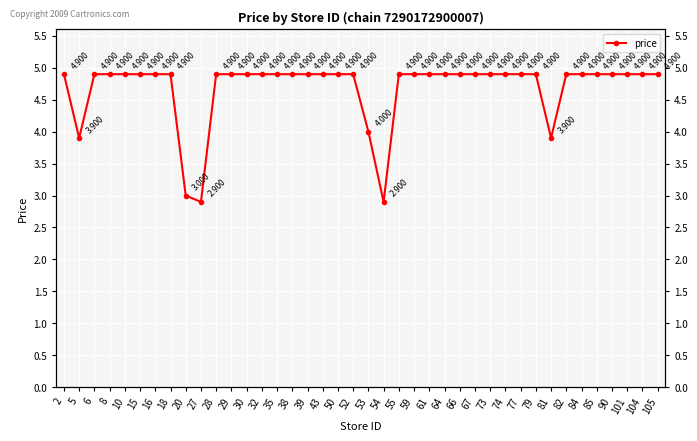

True or false: there are more than 2 points higher than both neighbors.

False